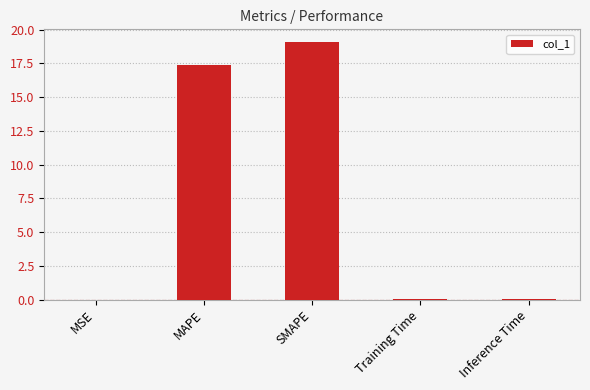

True or false: the data shows 11.1 at SMAPE.

False